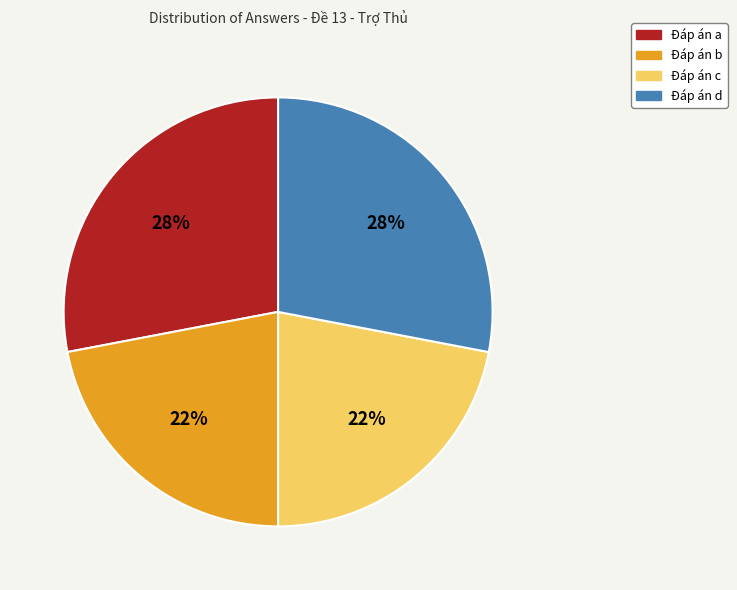

Do Đáp án d and Đáp án a together represent more than half of the pie?

Yes